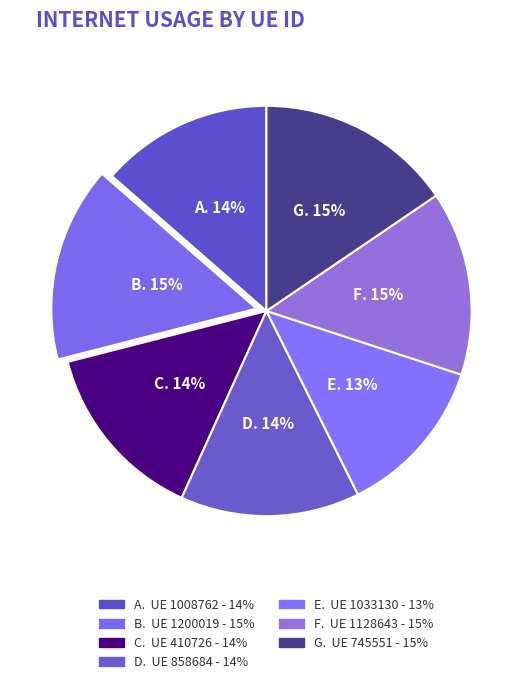

How many segments does this pie chart have?

7